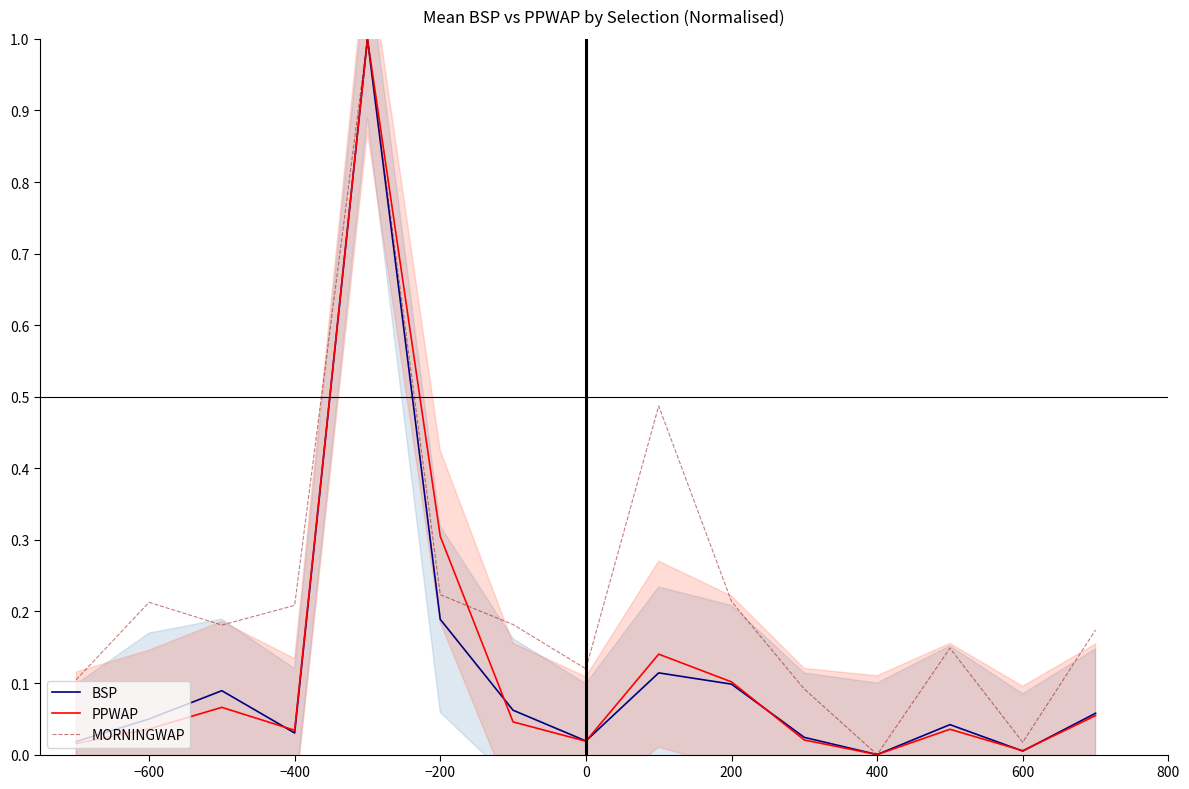

Does the chart display data point markers on the line(s)?

No